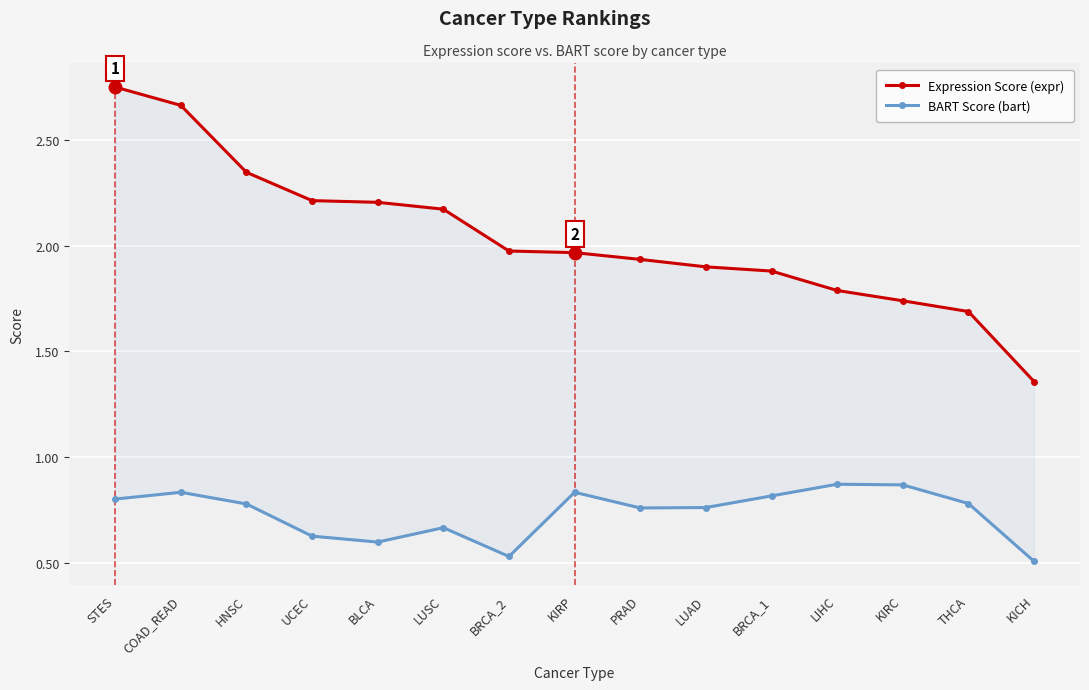

What is the difference between the maximum and minimum values in the Expression Score (expr) series?

1.4